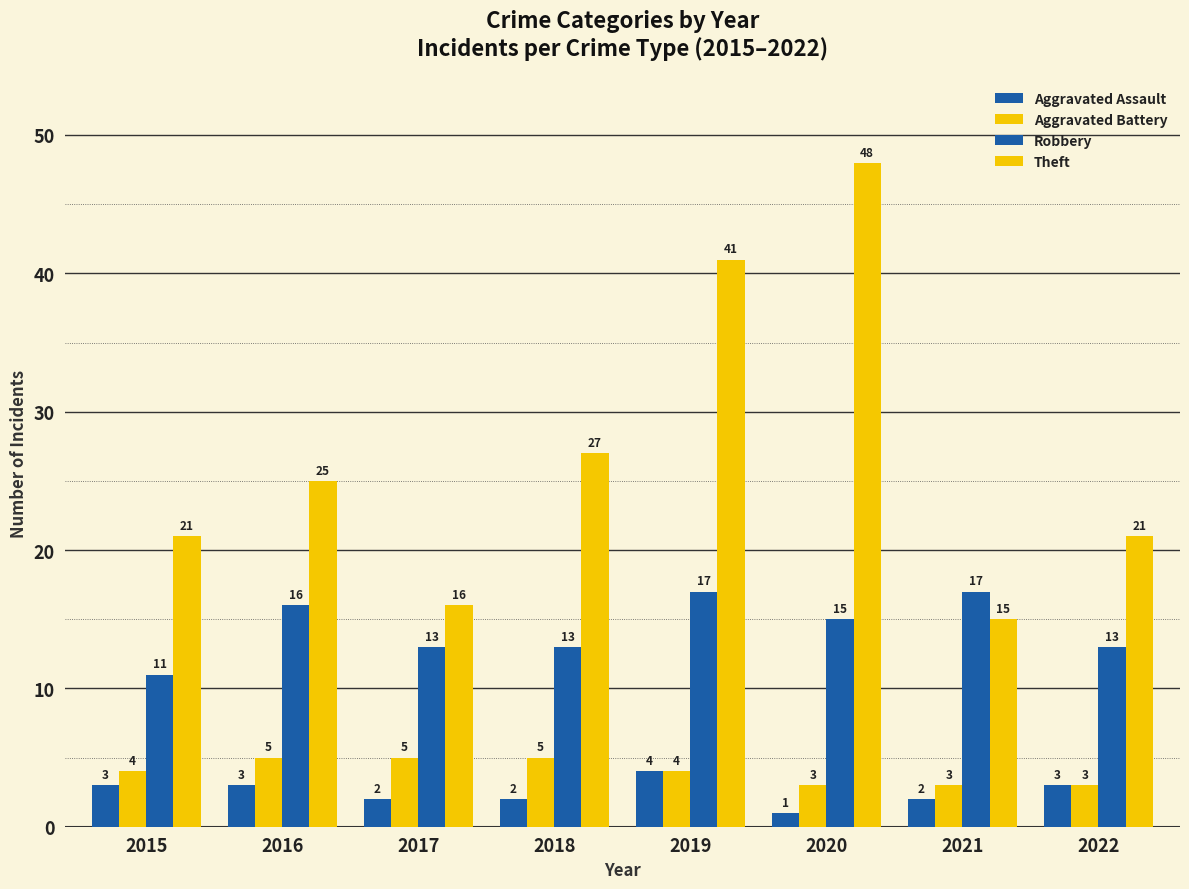

How many data points does each series have?

8